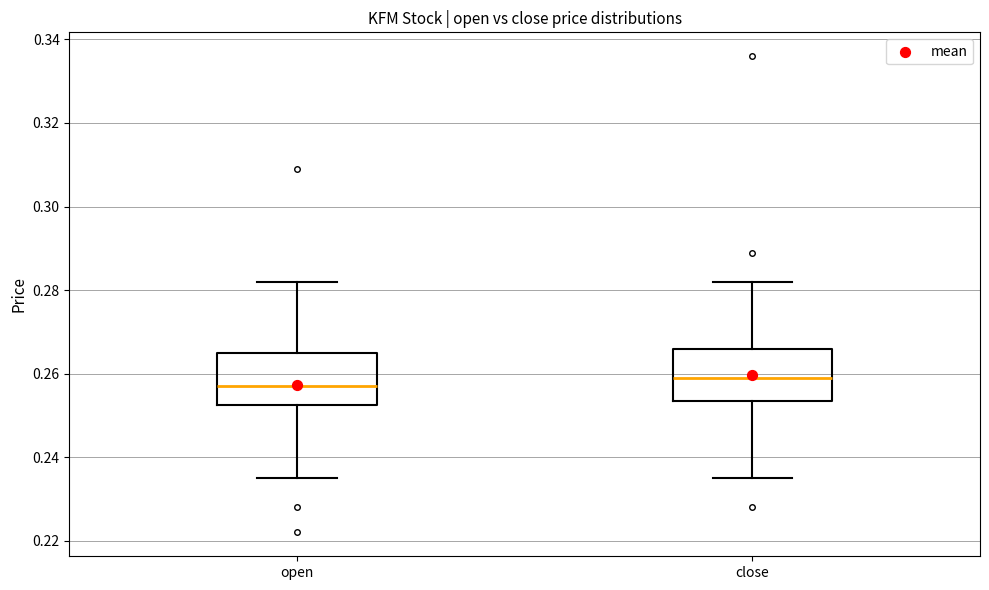

Reading left to right, transcribe this box plot: for each box, give where its median line is, the range the box spans, and where its two whiskers end, as read against the y-axis. The values are not printed on the chart, so give them approximately, as read against the axis.

open: median 0.258, box 0.252 to 0.266, whiskers 0.236 to 0.282
close: median 0.260, box 0.254 to 0.266, whiskers 0.236 to 0.282